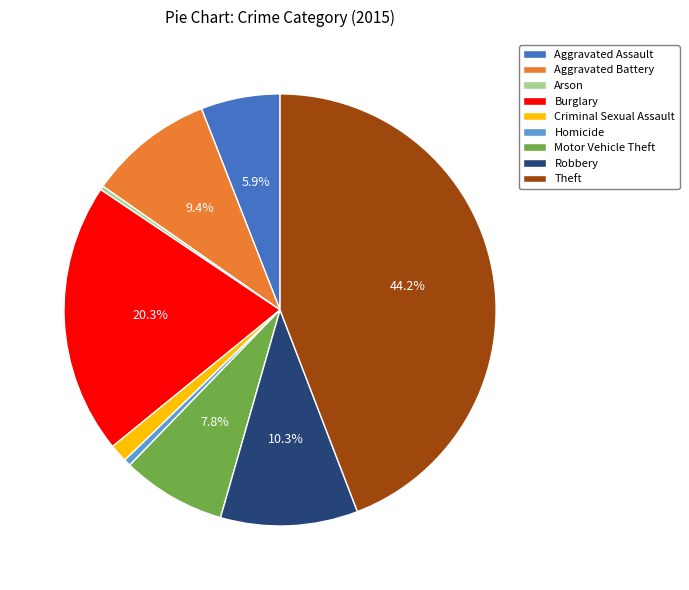

Count the number of slices in the pie.

9